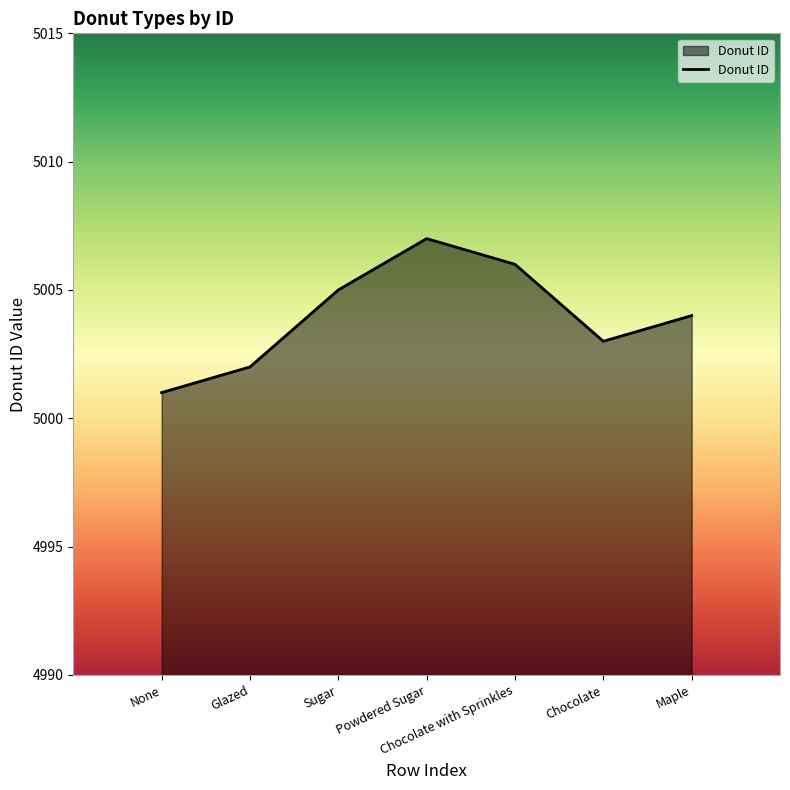

List the labels in order of value, largest first.

Powdered Sugar, Chocolate with Sprinkles, Sugar, Maple, Chocolate, Glazed, None